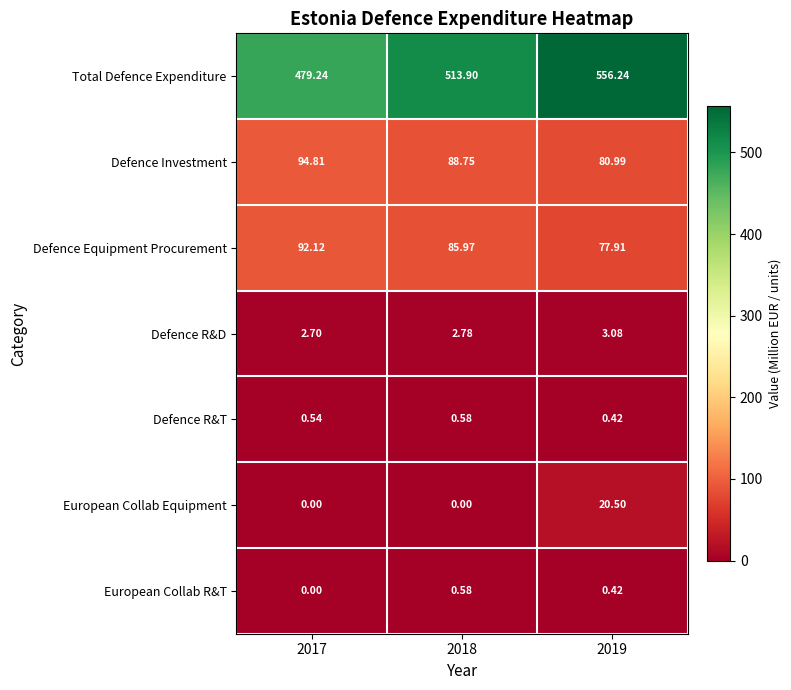

Which series has the largest total across all categories?

Total Defence Expenditure